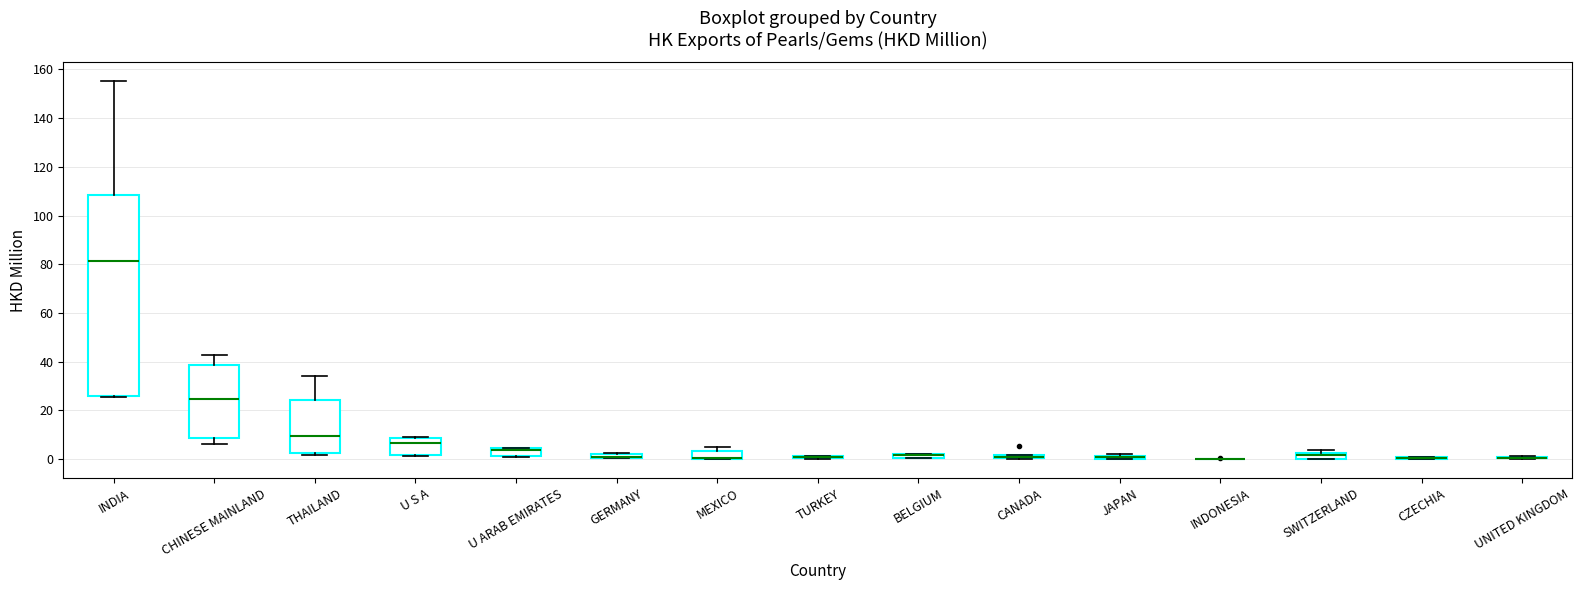

Comparing the boxes themselves (not the whiskers), which one is the tallest?

INDIA